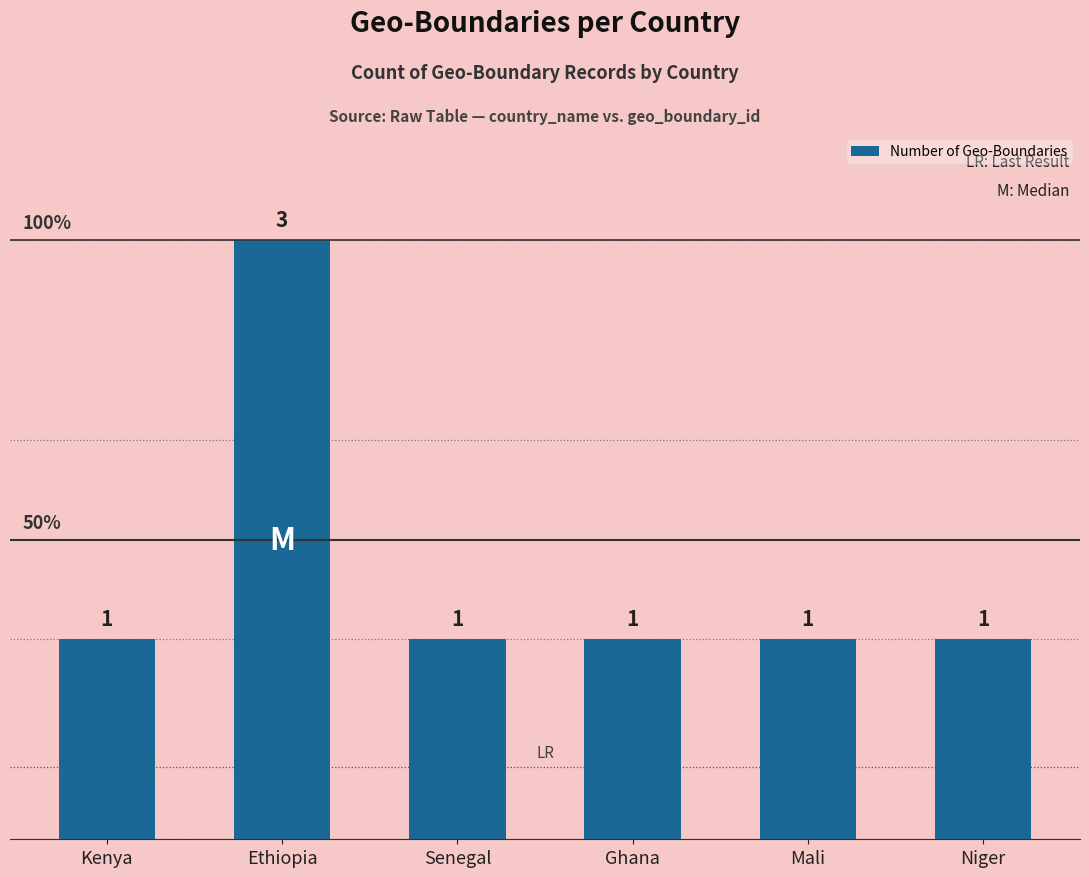

What is the maximum value shown in the chart?

3